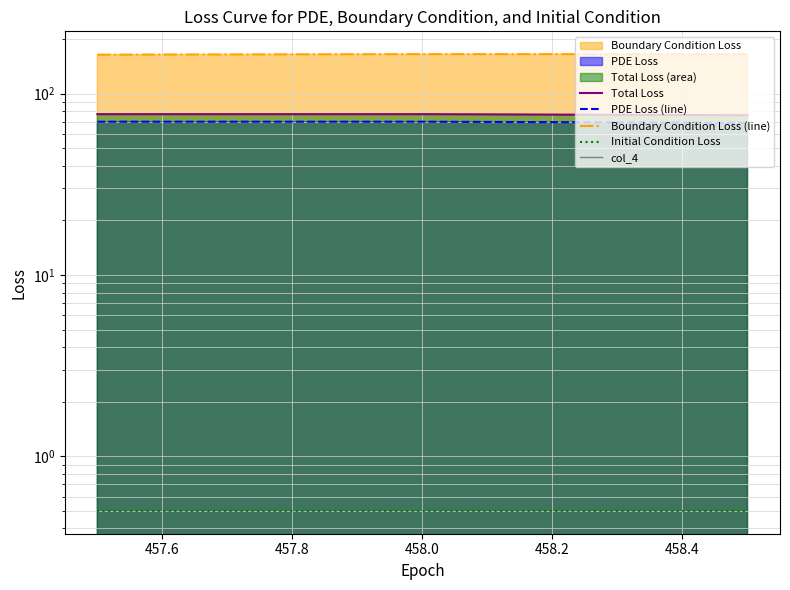

How many lines are shown in the chart?

5